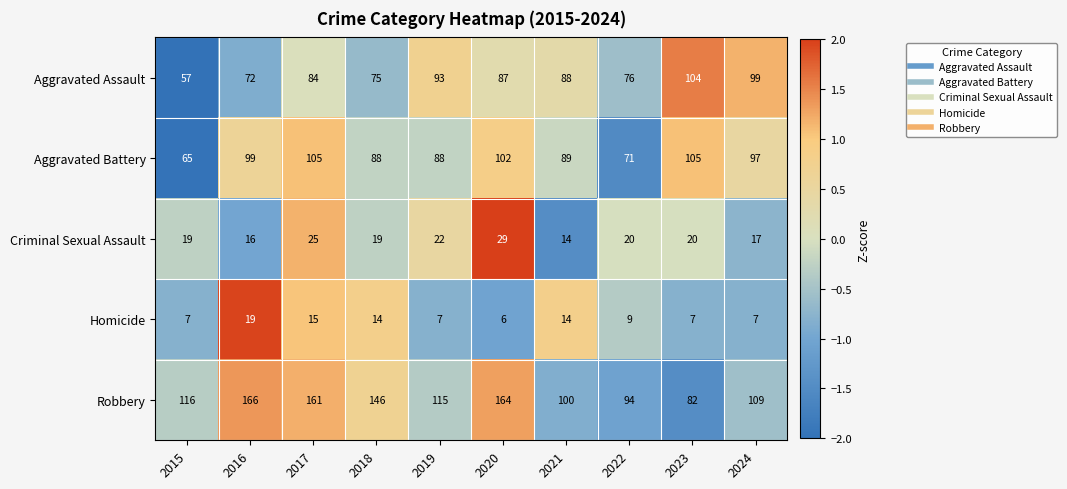

What is the approximate value of Robbery at 2017, to the nearest 10?

160